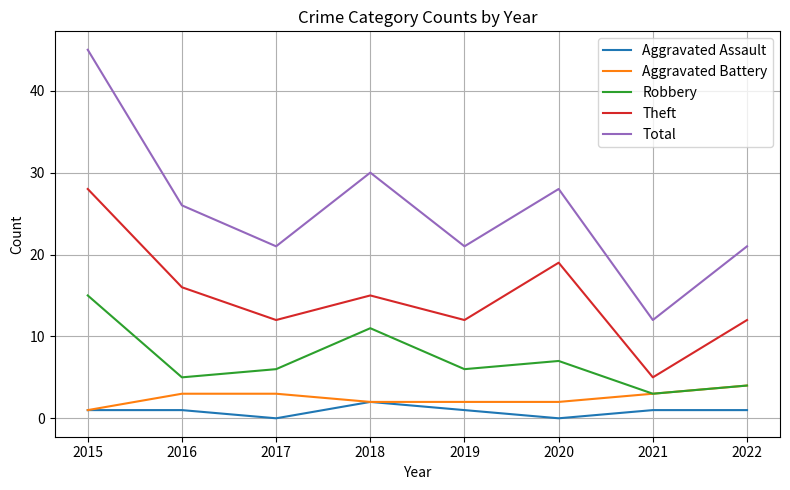

Does the chart display data point markers on the line(s)?

No